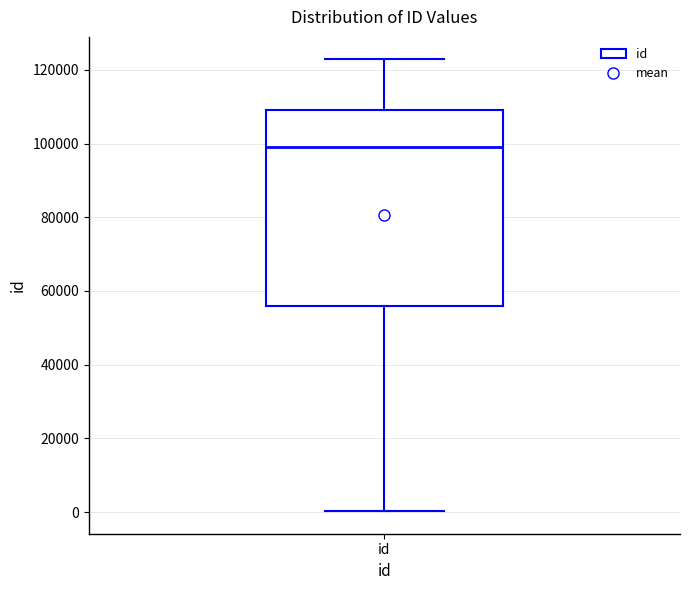

Read this box plot against the y-axis: the position of the median line, the range covered by the box, and the ends of both whiskers. The values are not printed on the chart, so give them approximately, as read against the axis.

median 98000, box 56000 to 110000, whiskers 0 to 122000